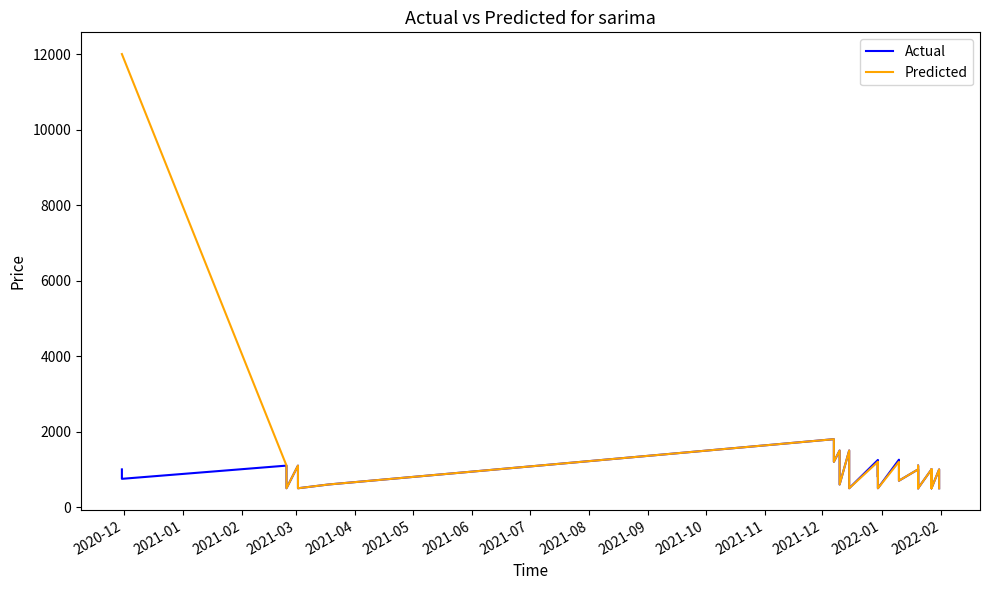

How many lines are shown in the chart?

2